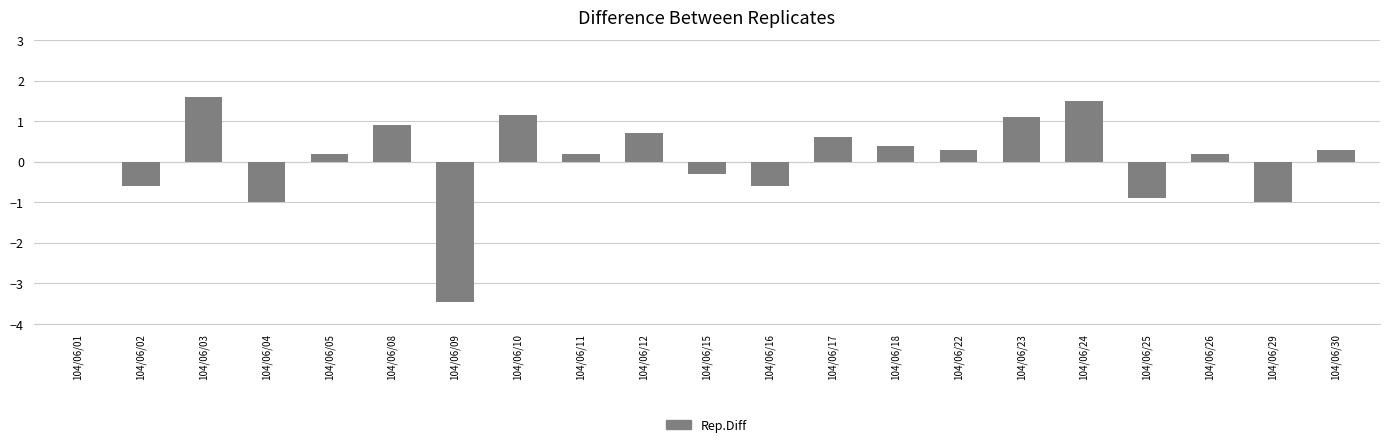

Count the number of data series in this chart.

1